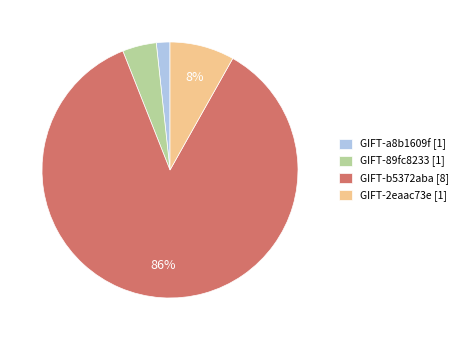

True or false: GIFT-2eaac73e accounts for 8% of the total.

True